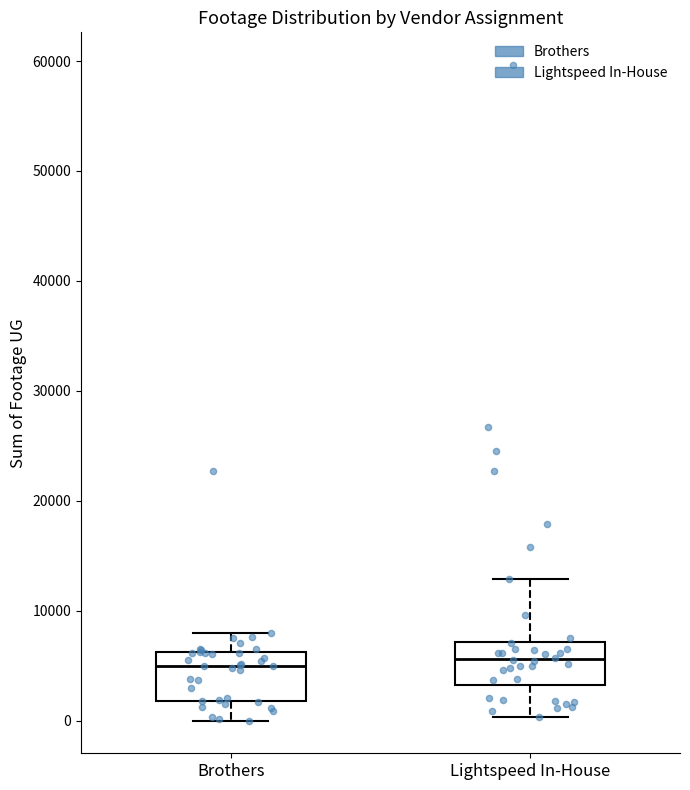

Where does the lower whisker of the box for Lightspeed In-House end on the y-axis? The values are not printed on the chart, so give them approximately, as read against the axis.

0